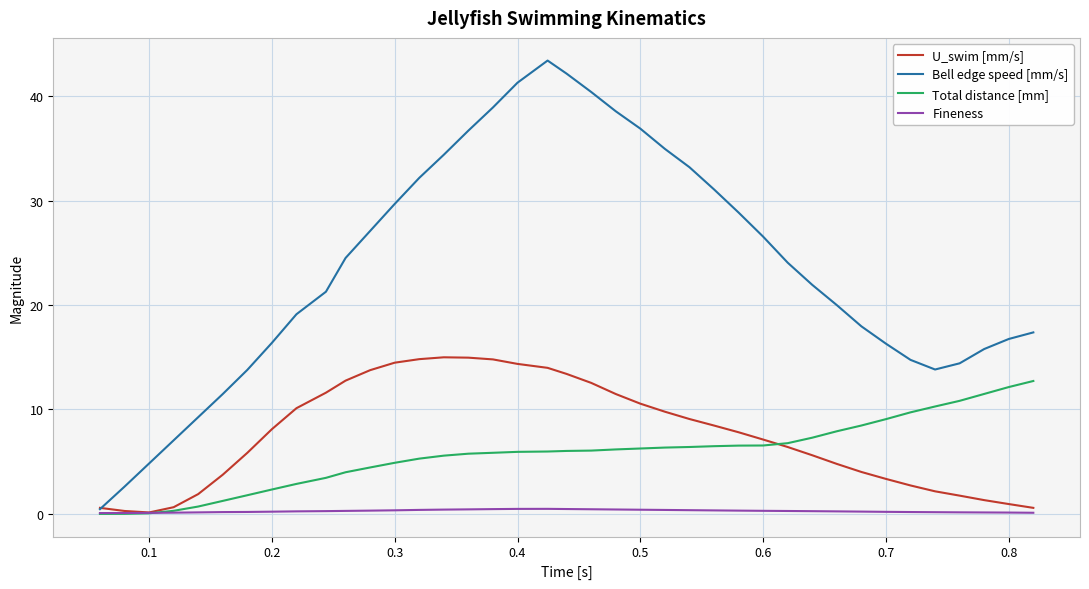

What is the highest value of the U_swim [mm/s] series?

15.0